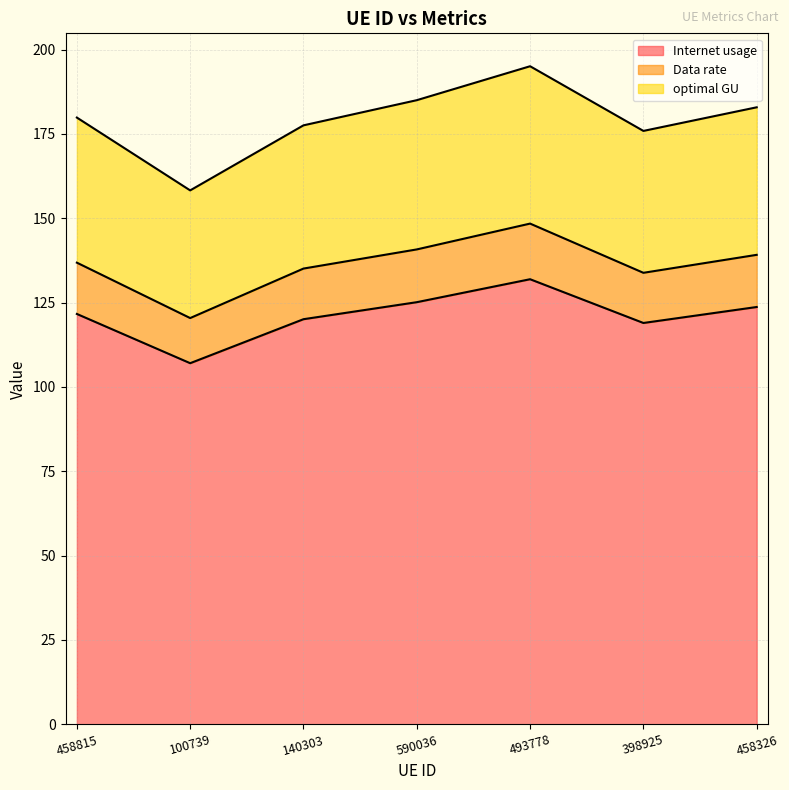

What is the value of the Internet usage point at the 2nd from the left?

107.0